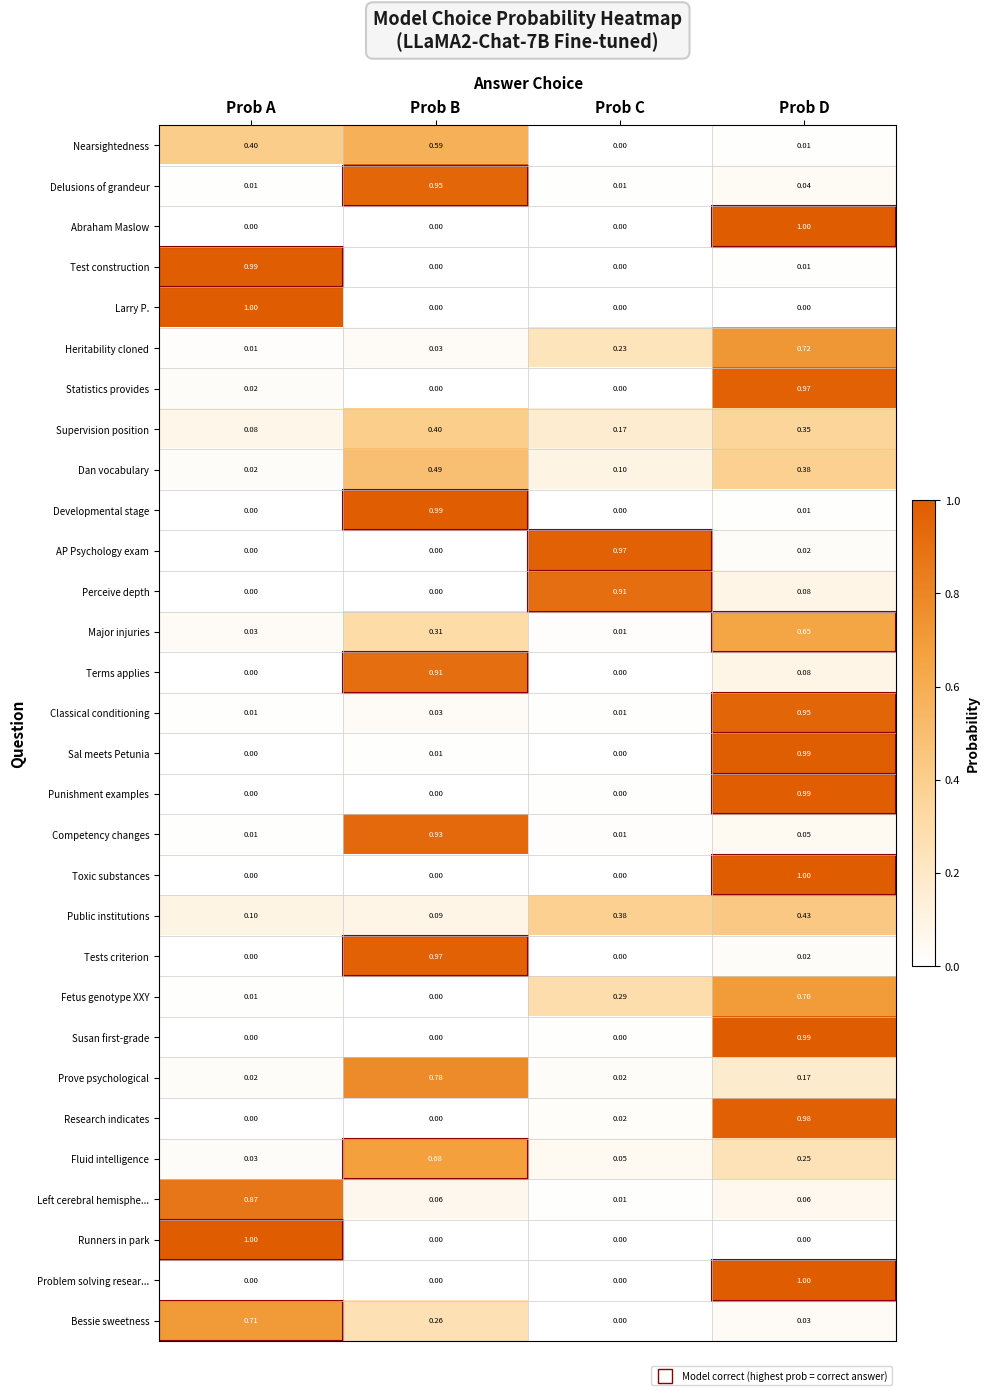

Where is Dan vocabulary nearest to the value 0?

Prob A